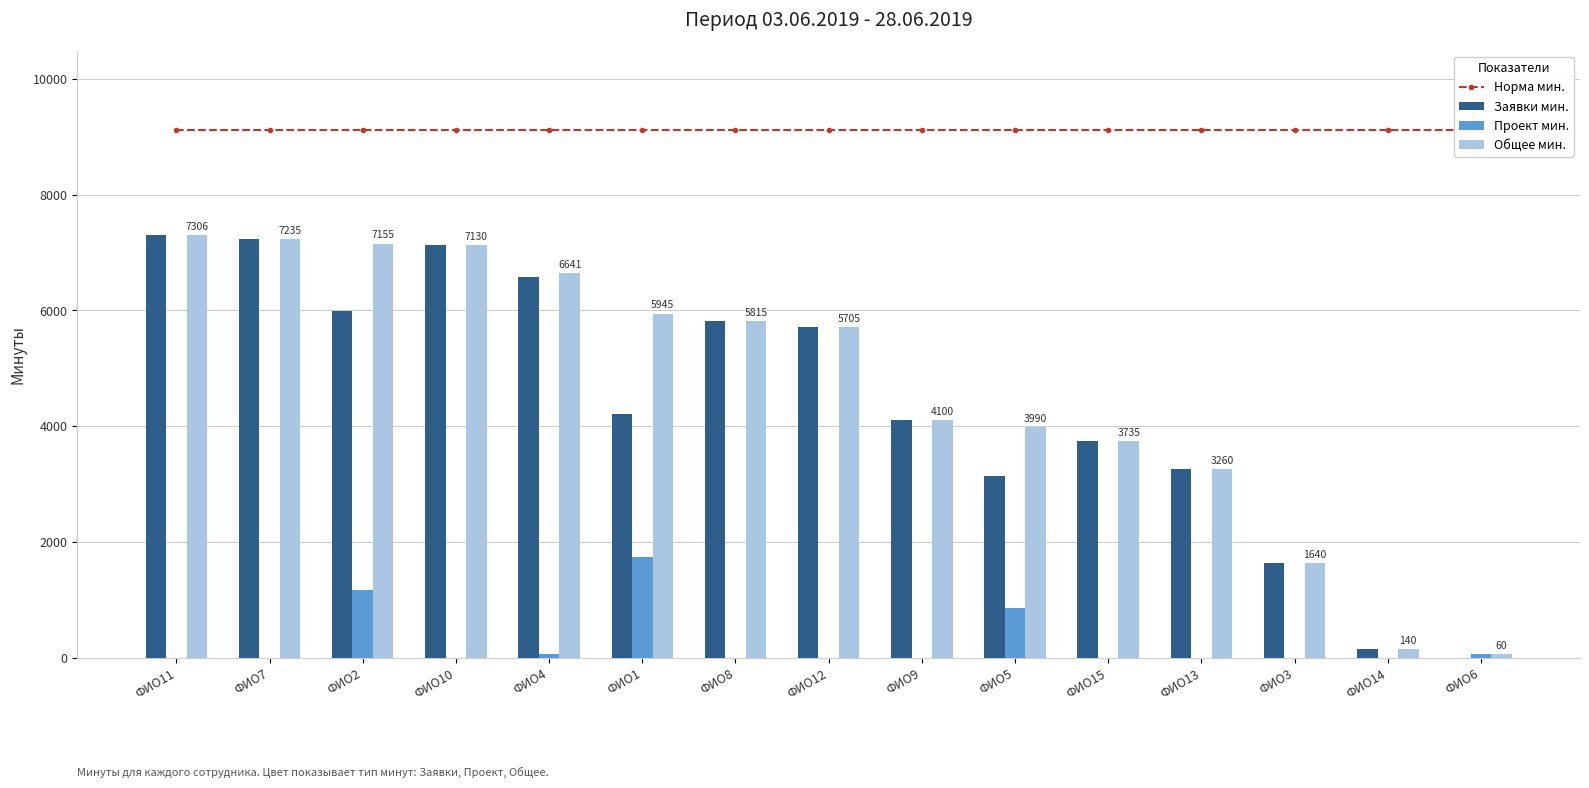

Where is Норма мин. nearest to the value 9120?

ФИО11